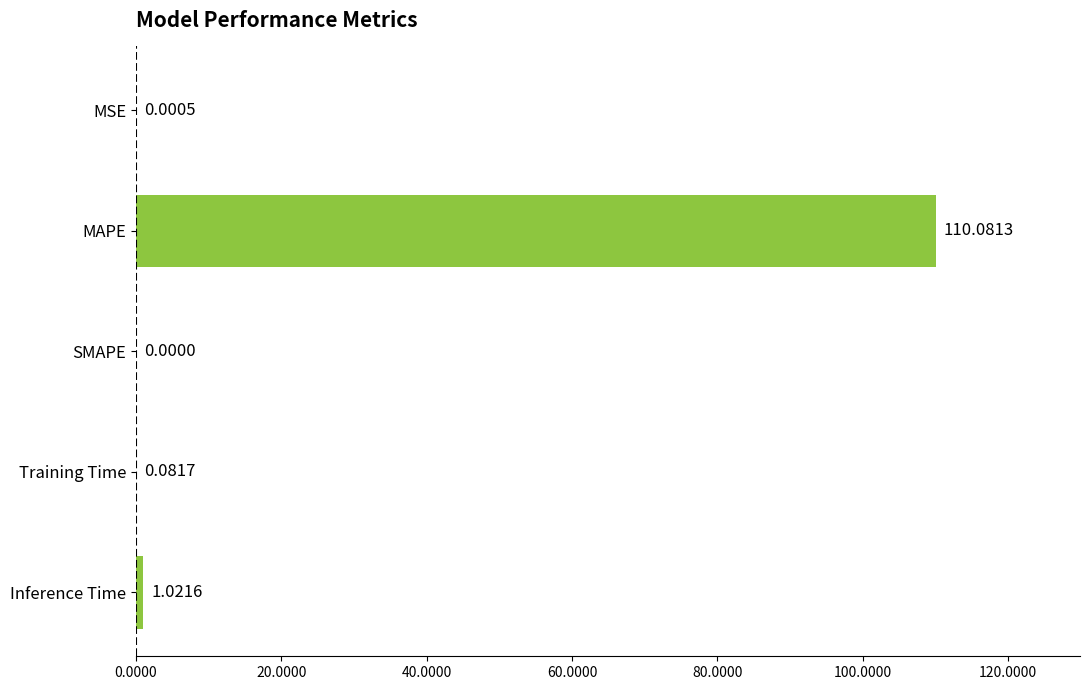

Which label corresponds to the largest value in the chart?

MAPE